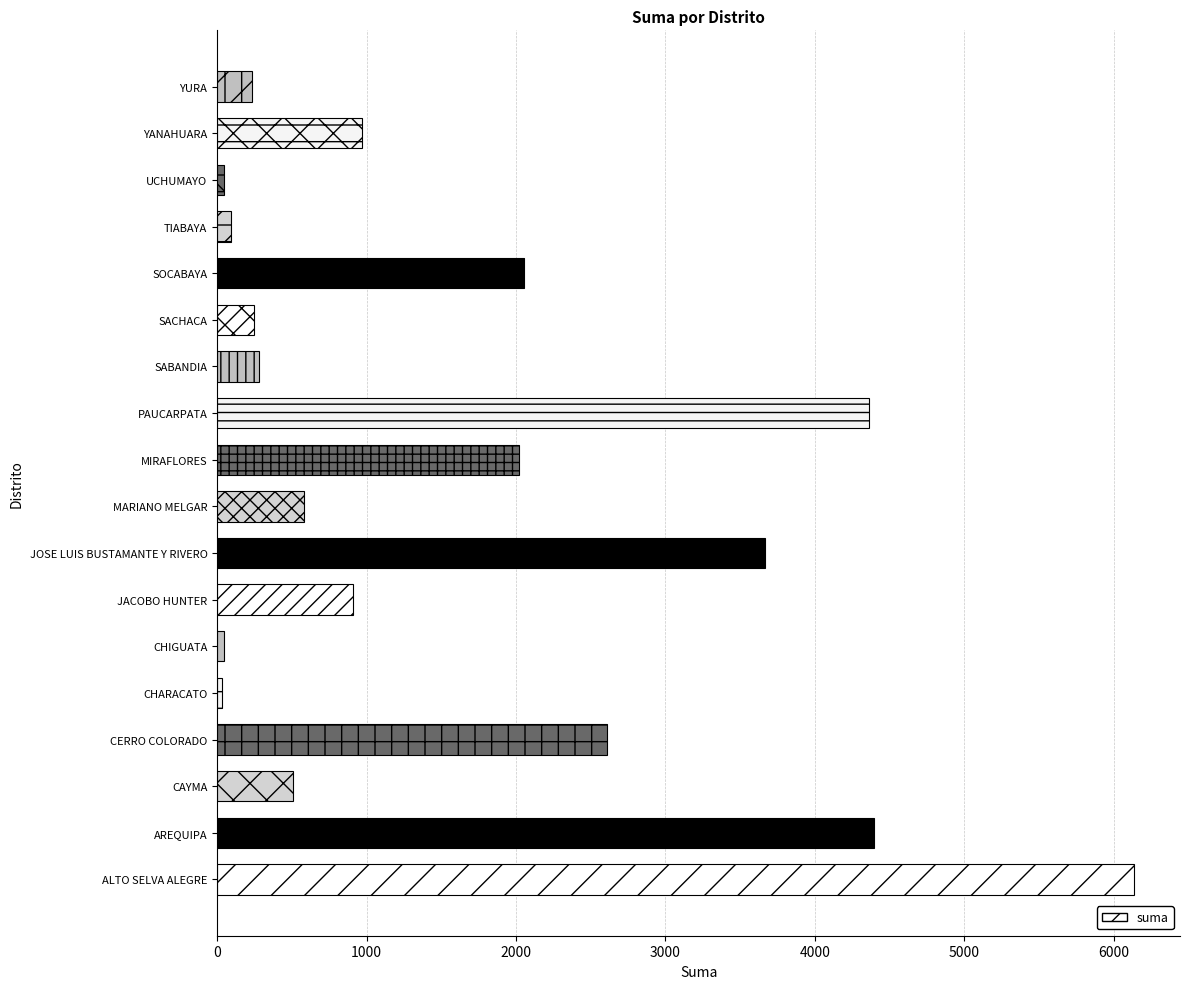

How many data points does each series have?

18